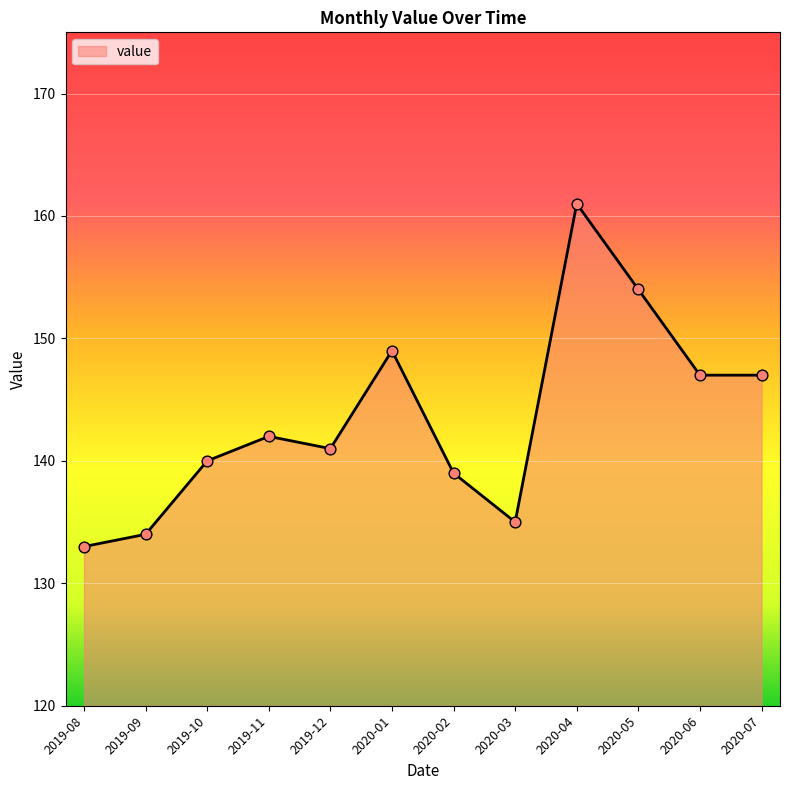

Between 2020-04 and 2019-08, which is larger?

2020-04